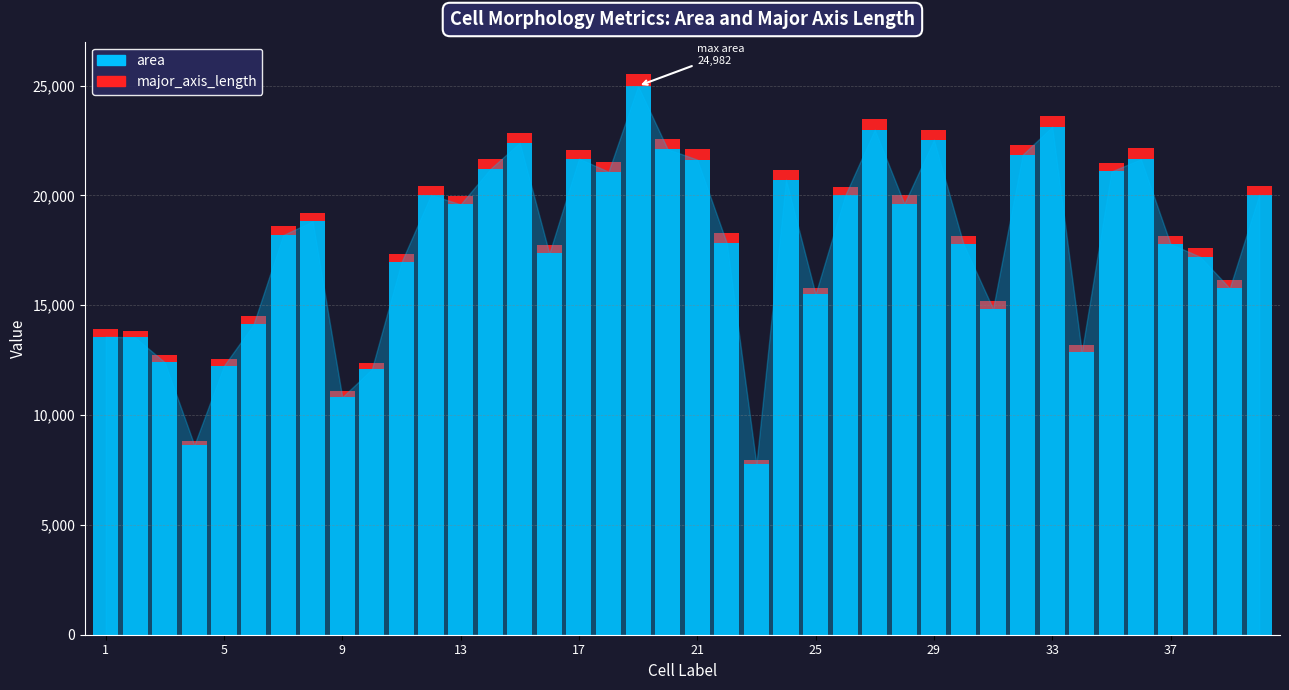

What is the maximum value for area?

24982.0